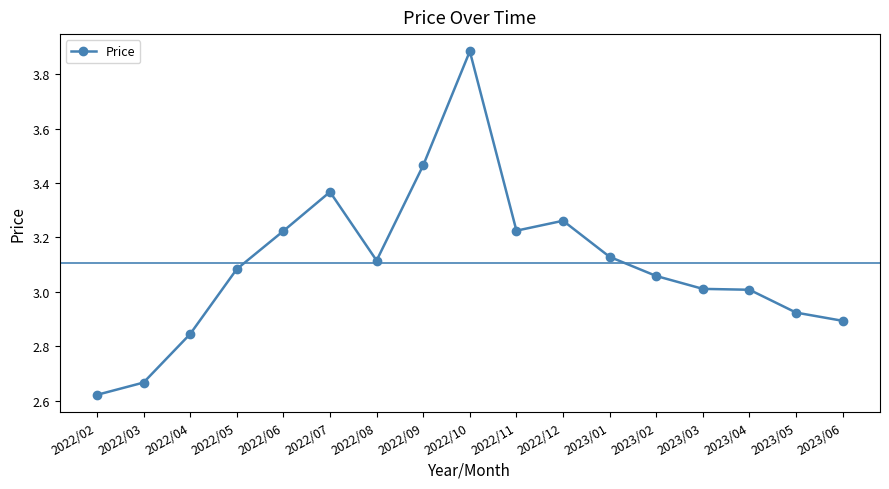

What value does the data have at 2023/04?

3.0